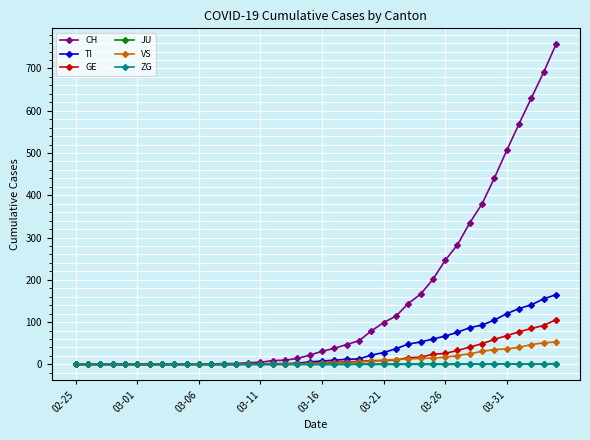

Which series has the largest total across all categories?

CH